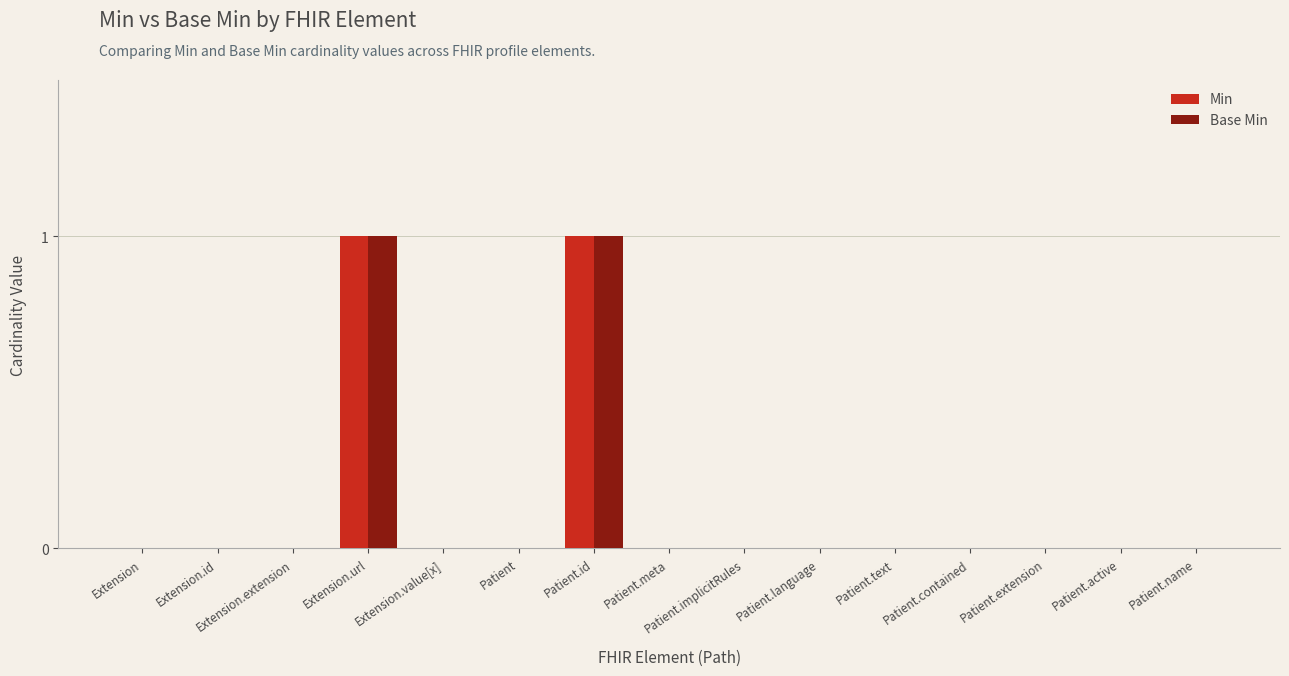

The value of Min at Patient.extension is 0. True or false?

True